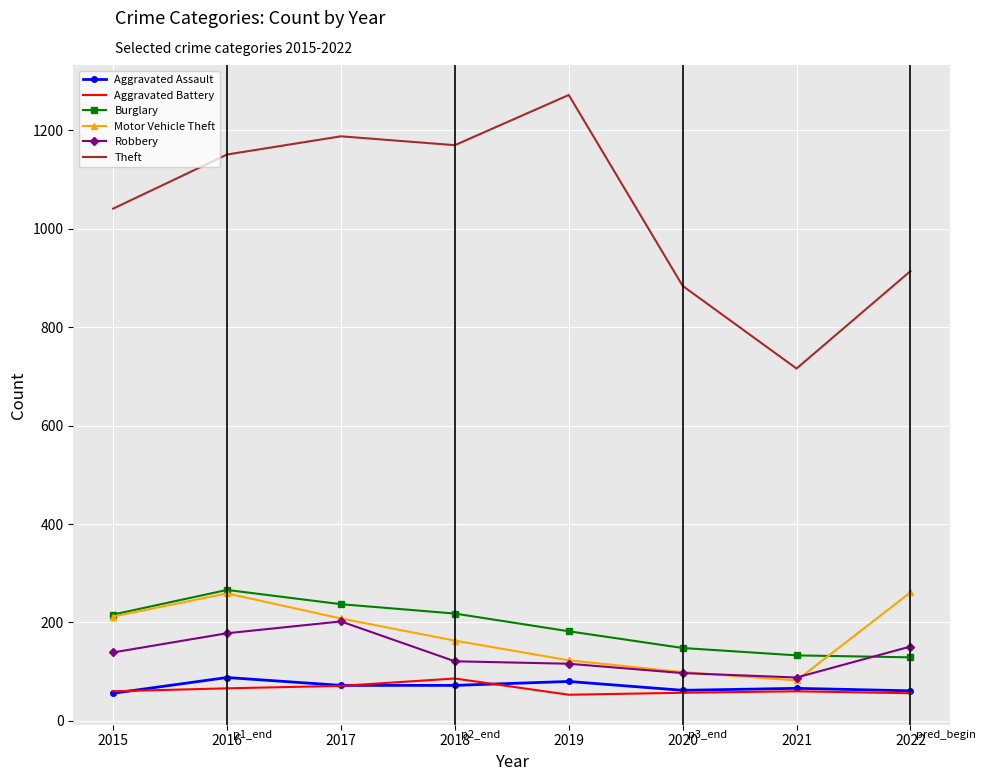

What is the maximum value for Aggravated Battery?

86